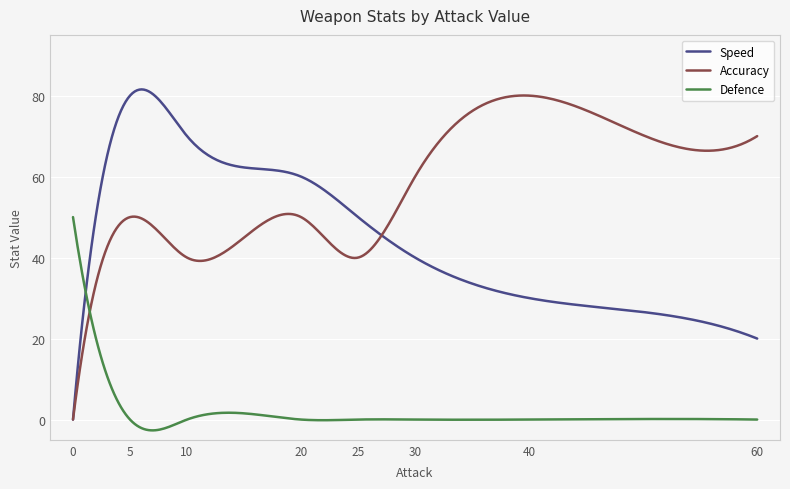

What is the greatest value displayed?

81.5